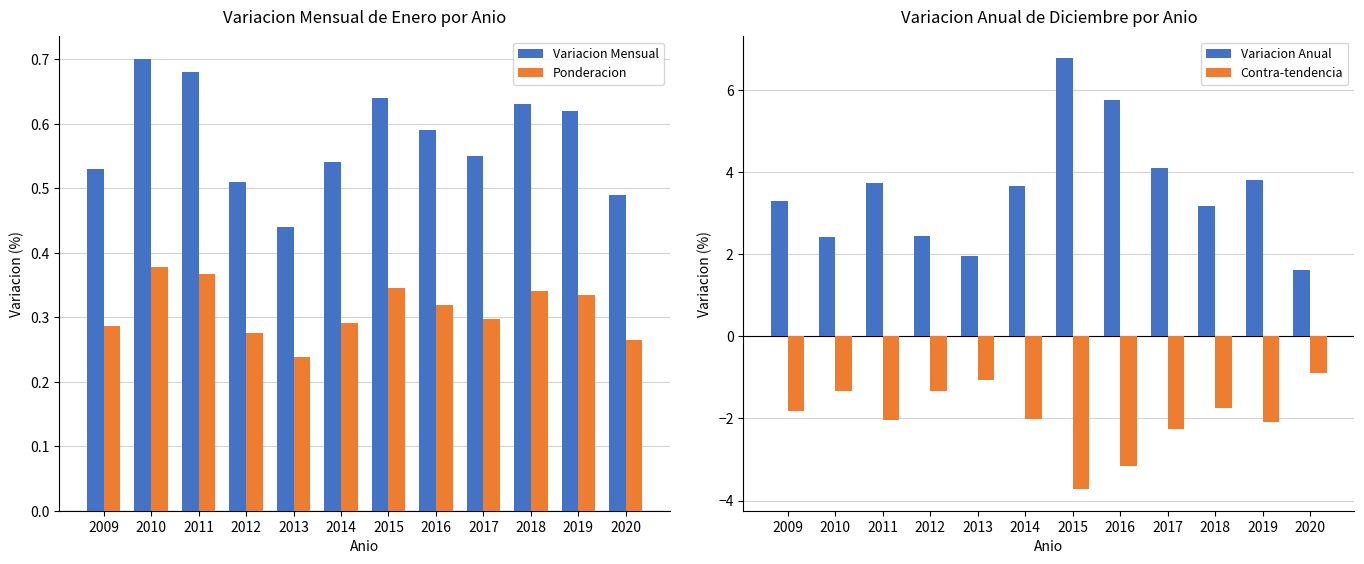

What is the approximate value of Variacion Mensual at 2018?

0.6